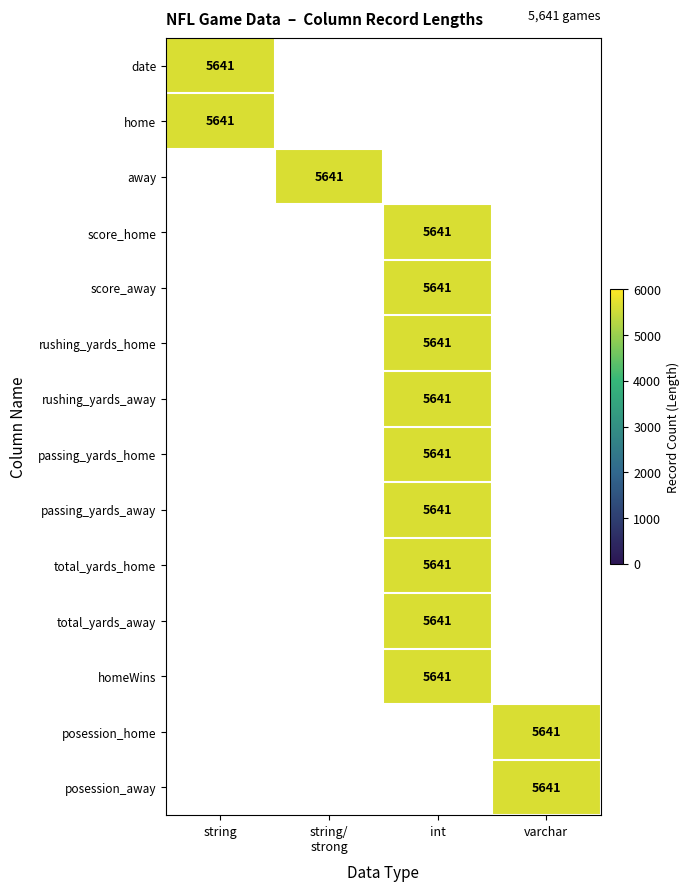

Is it true that date equals 8117 at string?

False